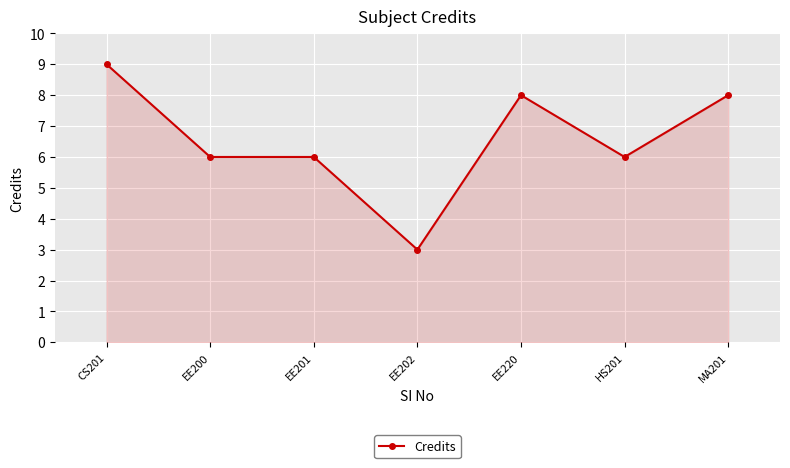

What is the label of the 3rd point from the right?

EE220